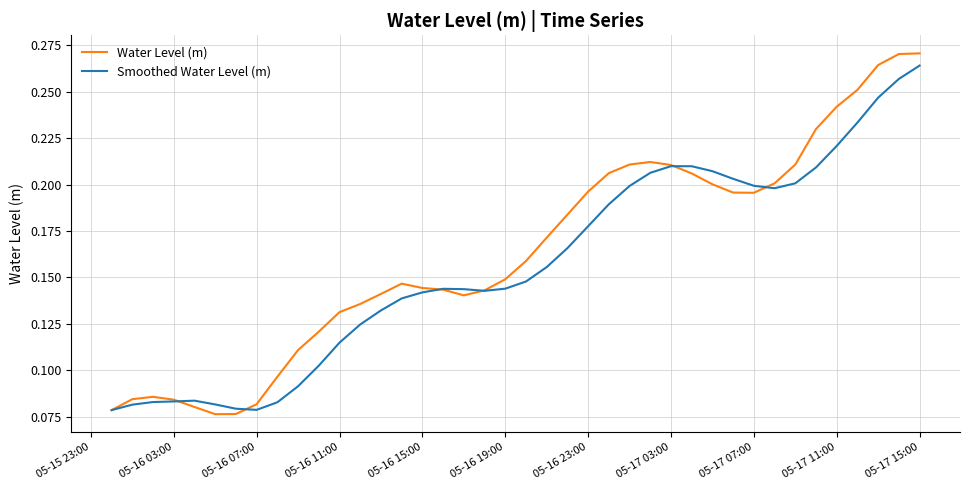

In Smoothed Water Level (m), how many points are higher than both neighbors (excluding endpoints)?

3